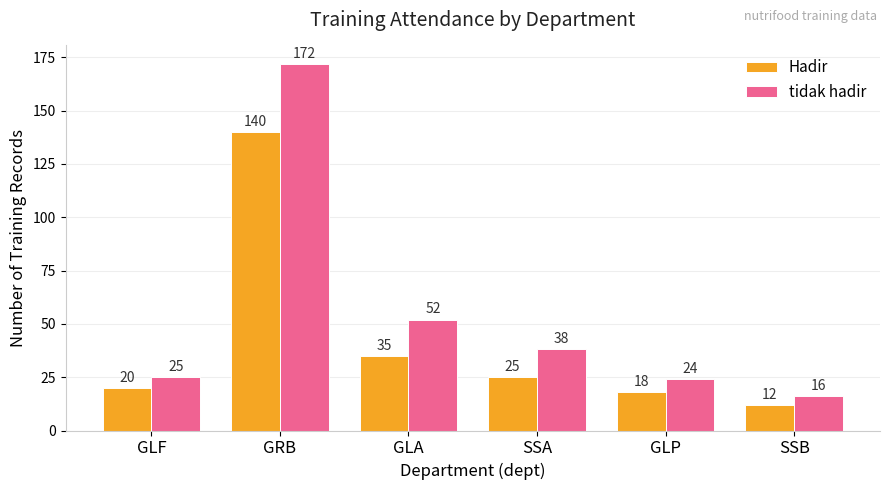

What is the difference between the highest and lowest values at GLP?

6